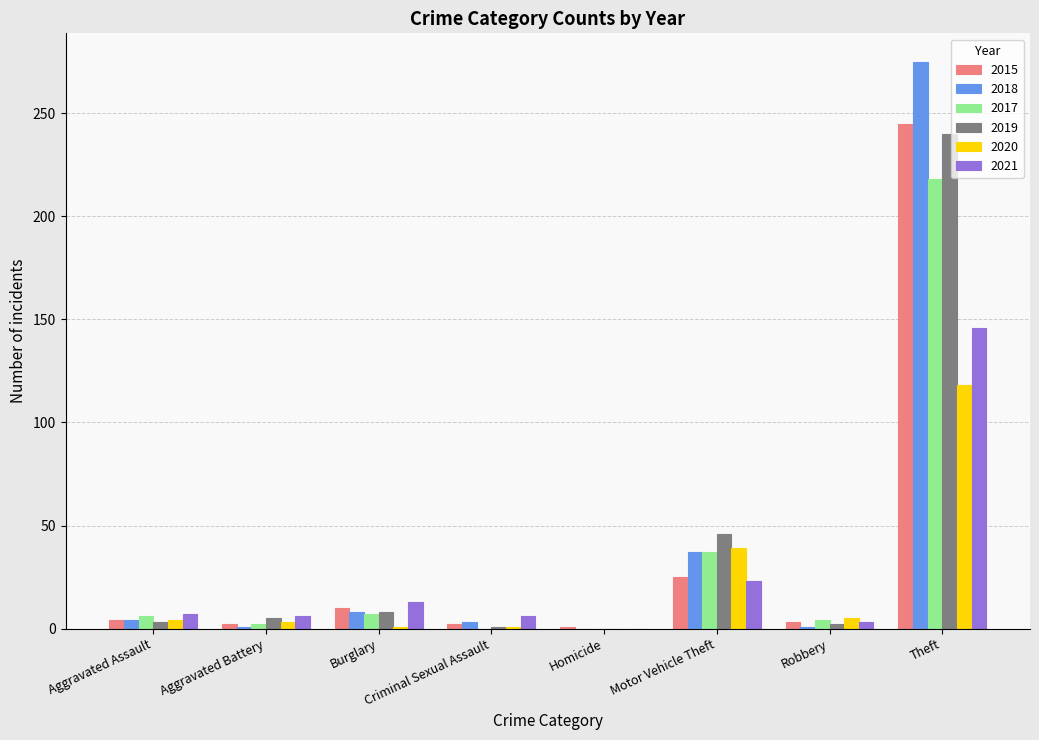

At which category is the sum across all series the highest?

Theft